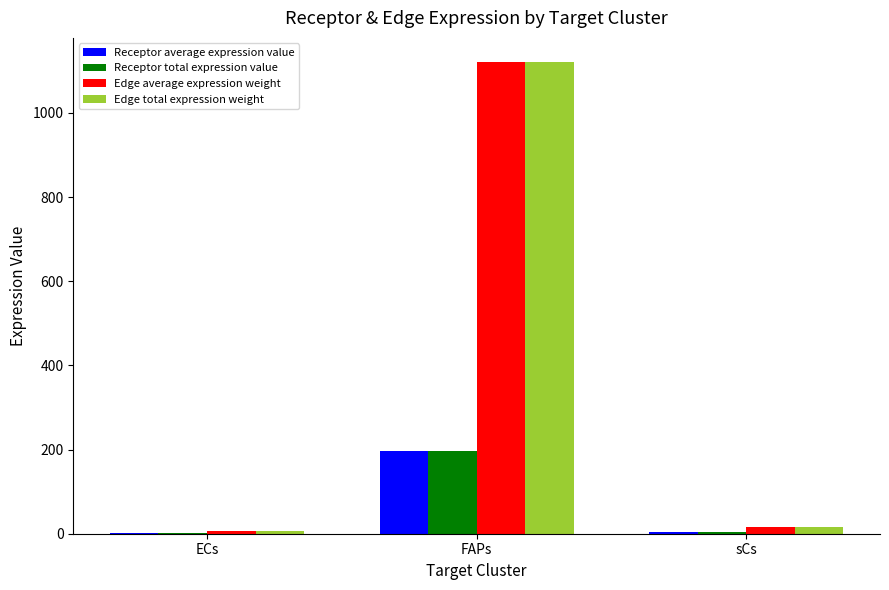

How many series are shown in this chart?

4